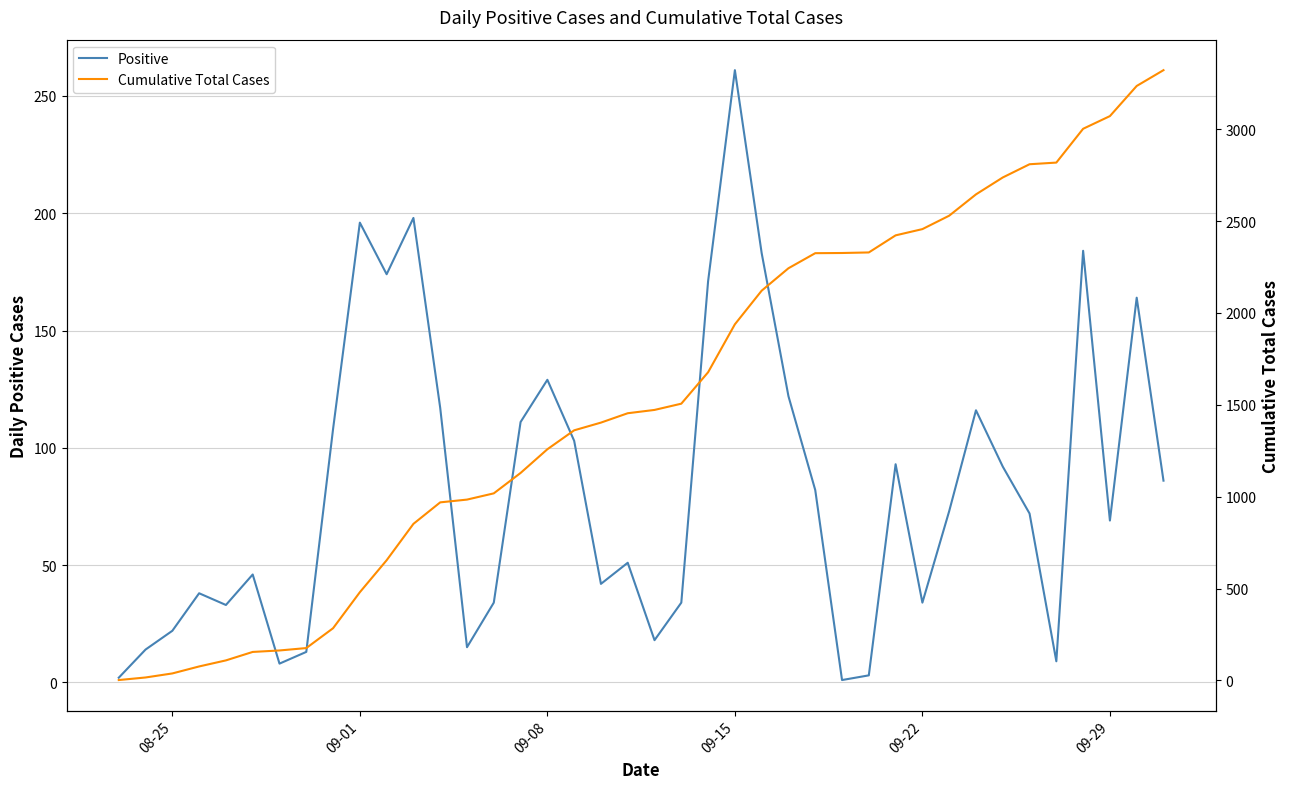

What is the difference between the second highest and second lowest values in the Positive series?

196